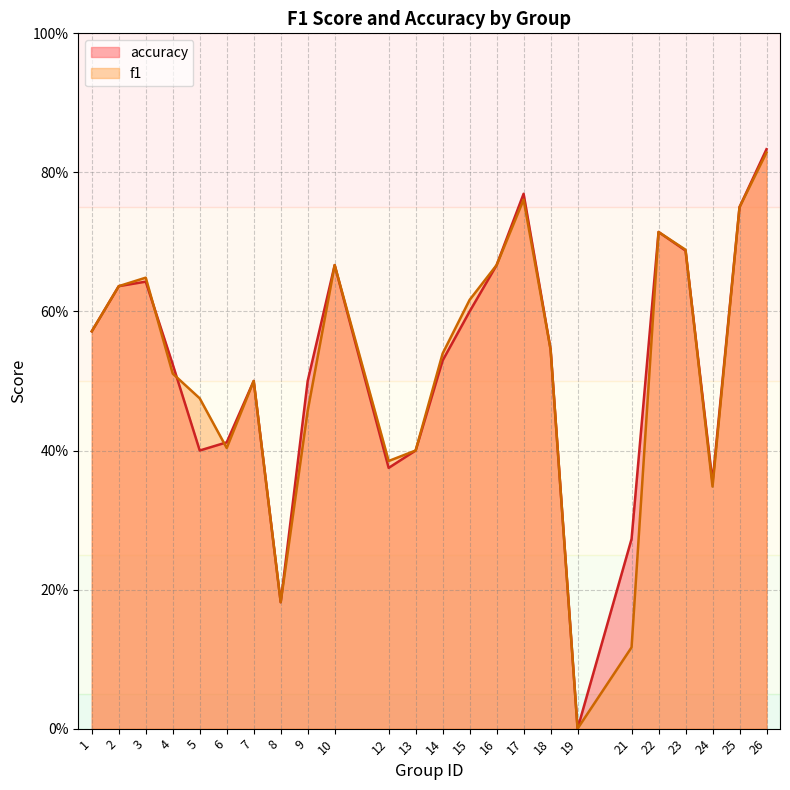

The f1 series shows 0.5 at 14. True or false?

True